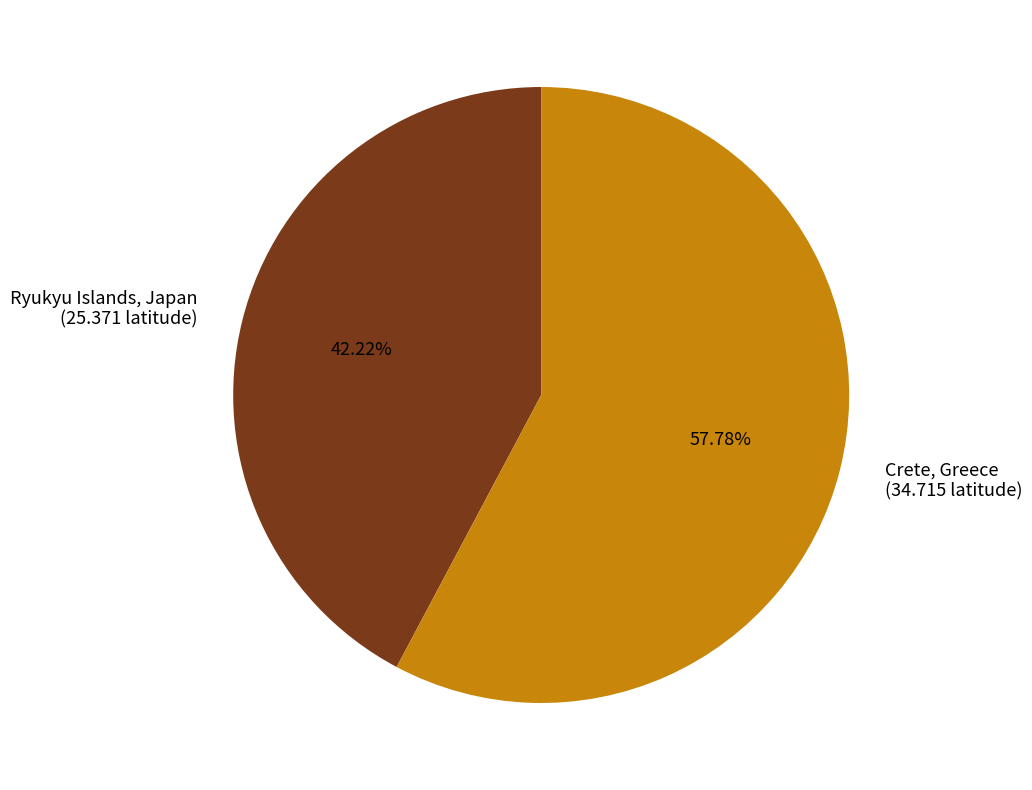

What percentage is the Crete, Greece slice, to the nearest percent?

58%